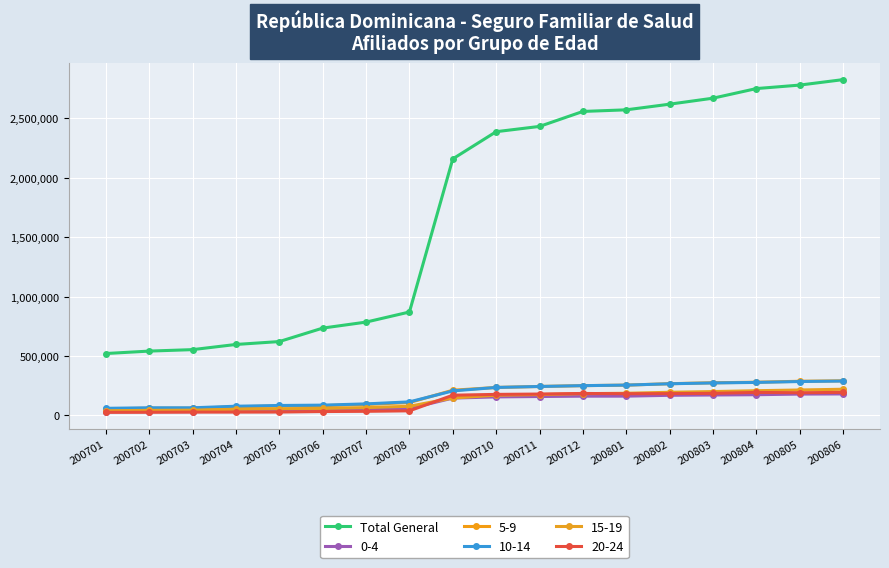

How many lines are shown in the chart?

6